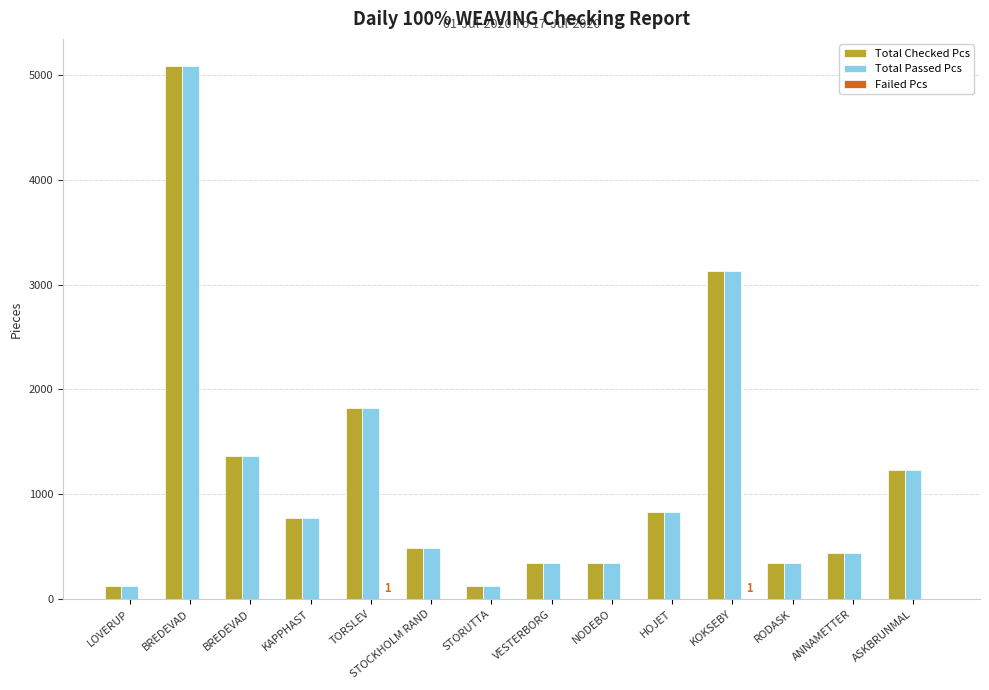

Rank the series at NODEBO from highest to lowest value.

Total Checked Pcs, Total Passed Pcs, Failed Pcs